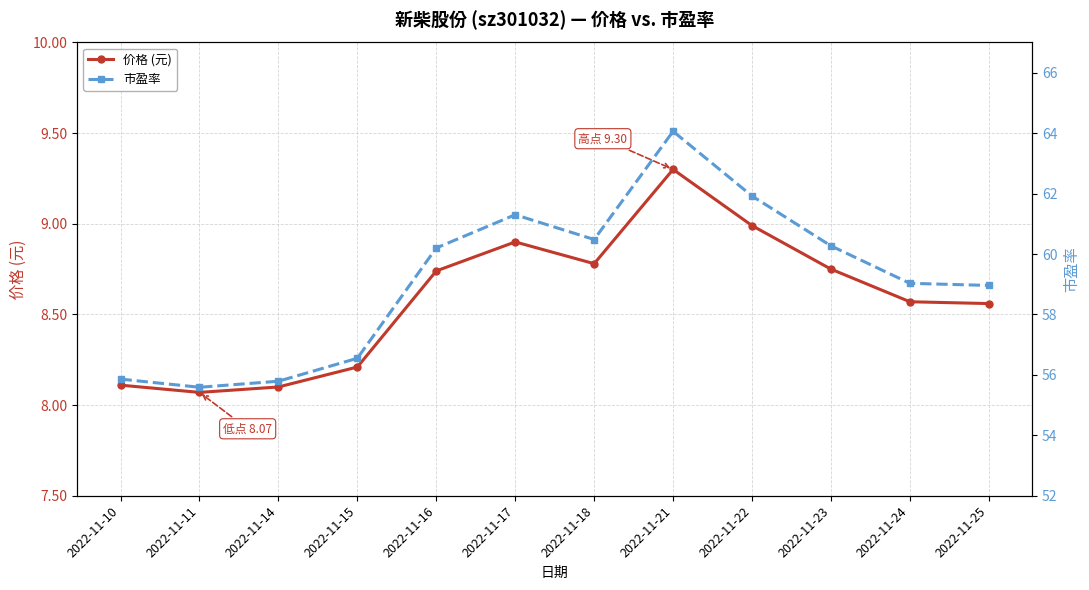

Does the chart have visible grid lines?

Yes